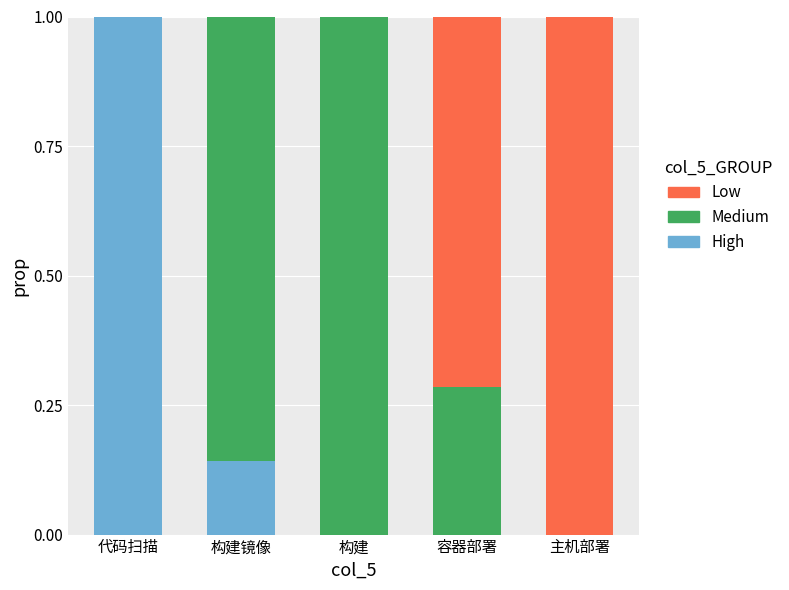

What is the total value across all series at 代码扫描?

1.0